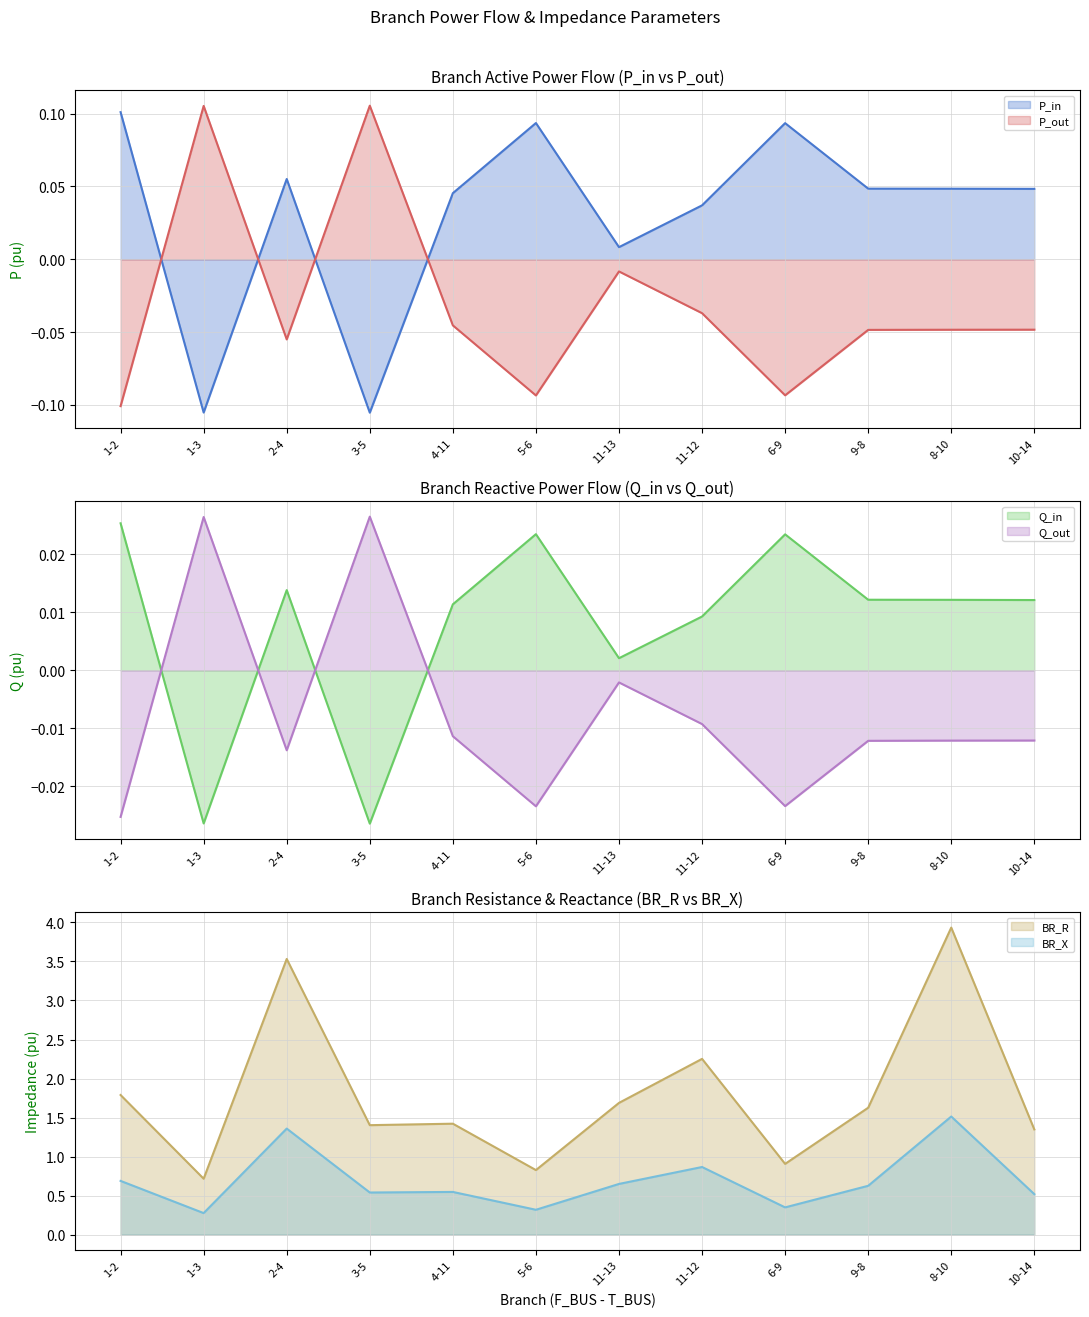

What is the total value across all series at 11-13?

2.3